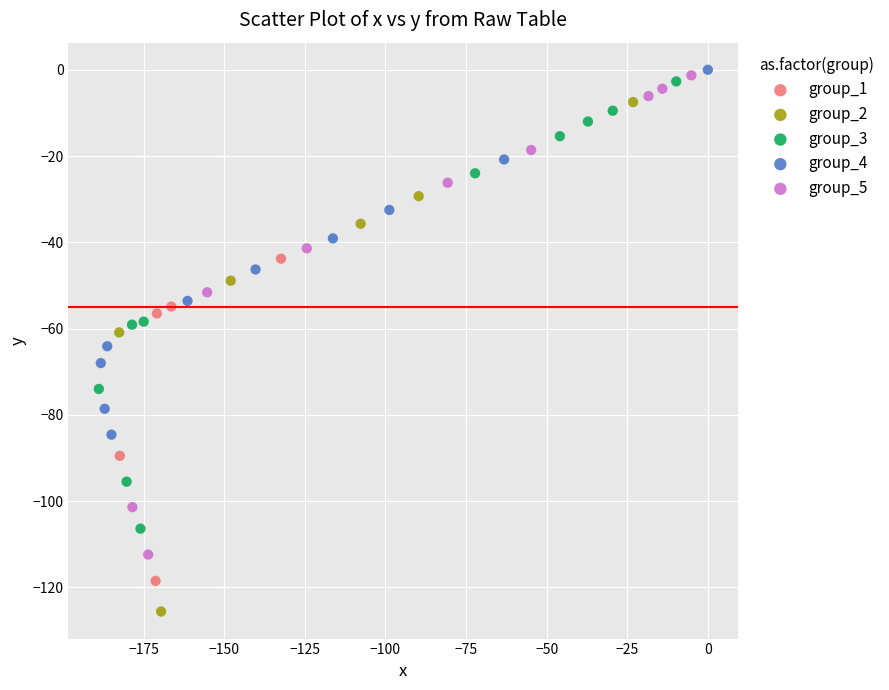

What are all the series names shown in the legend?

group_1, group_2, group_3, group_4, group_5